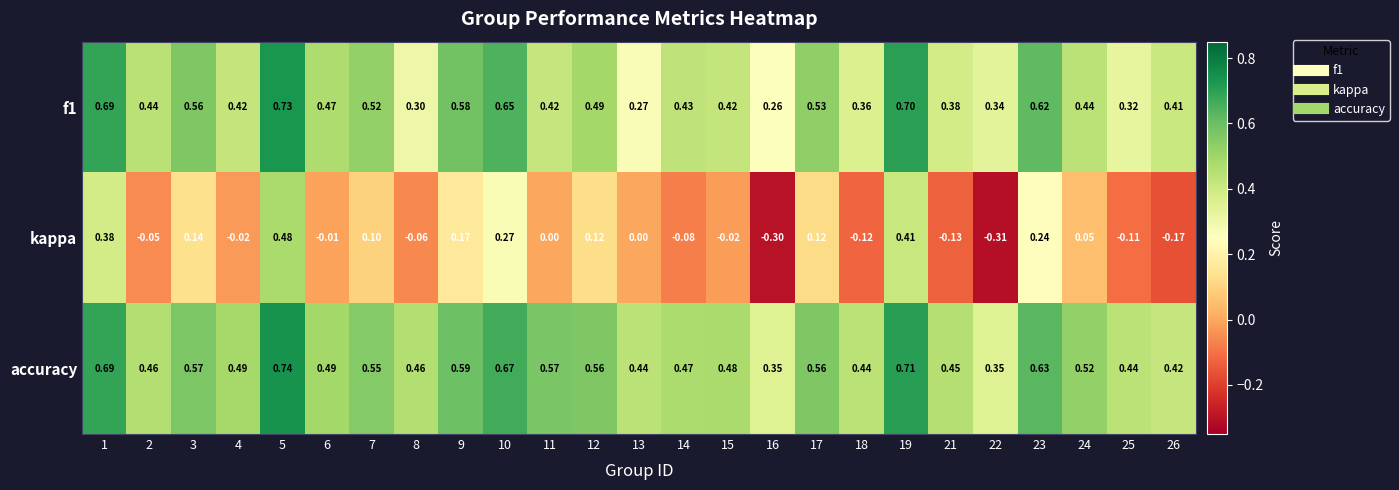

Is the value of kappa at 14 greater than the value of f1 at 23?

No